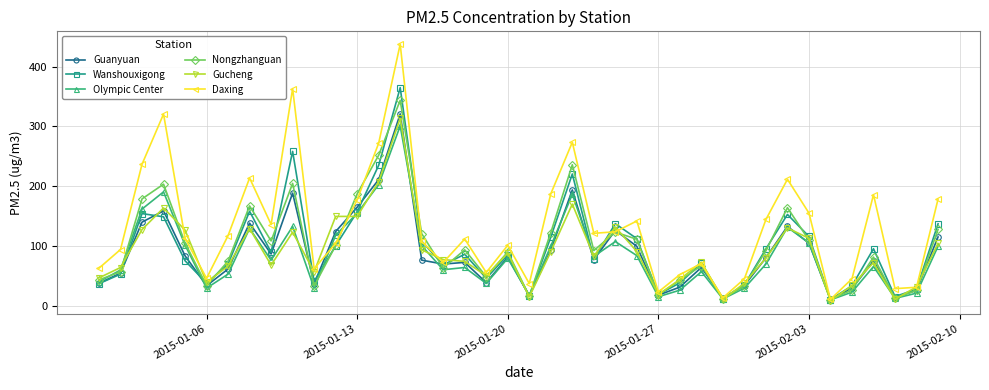

List the series in order of their peak value, lowest first.

Olympic Center, Gucheng, Guanyuan, Nongzhanguan, Wanshouxigong, Daxing